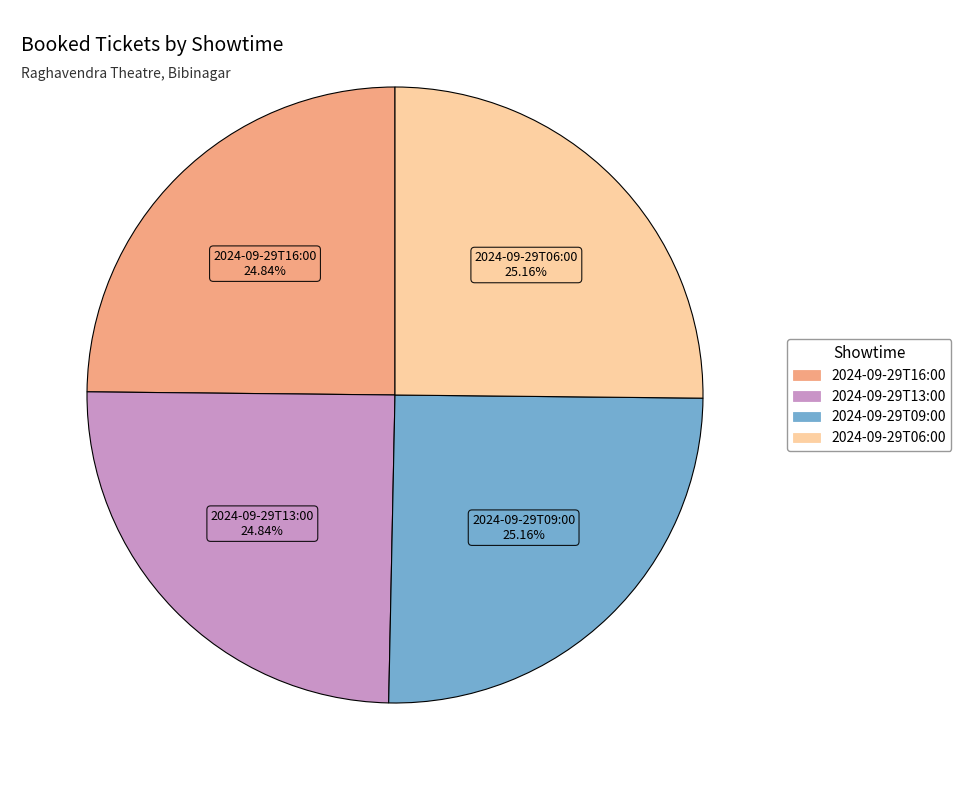

How many slices are in this pie chart?

4